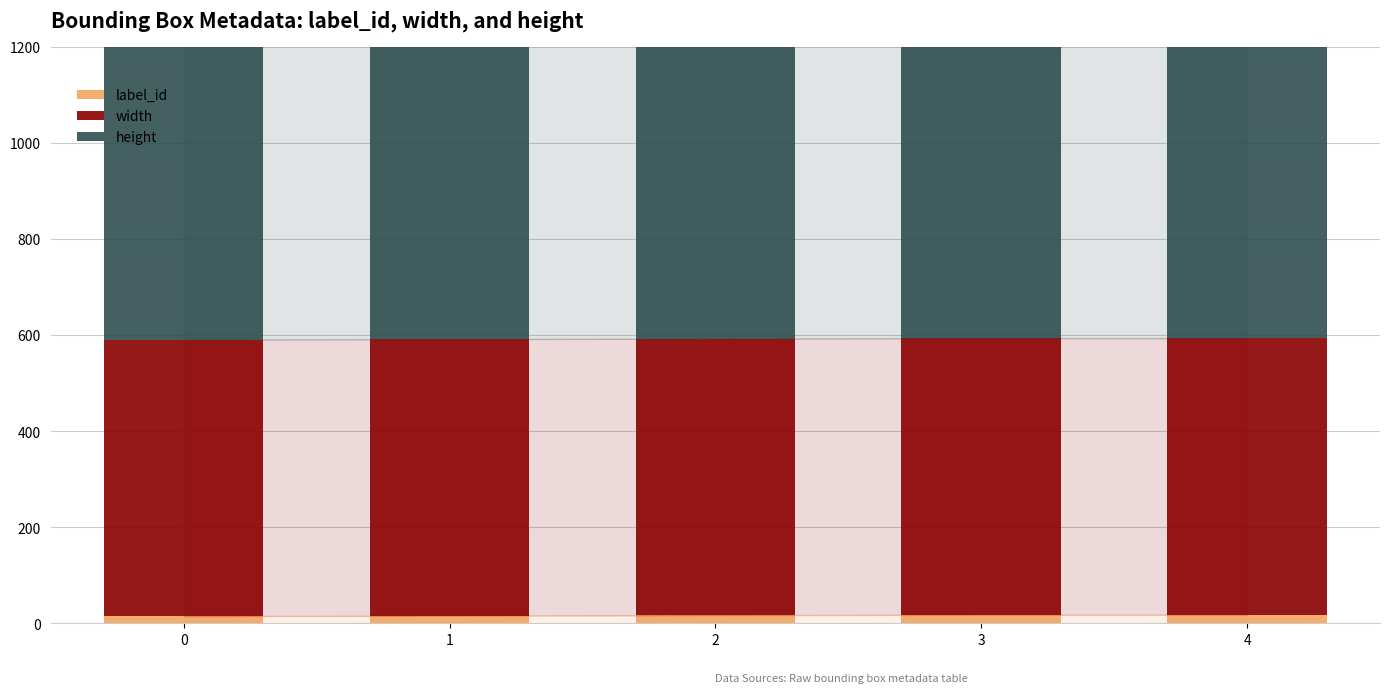

Count the number of data series in this chart.

3